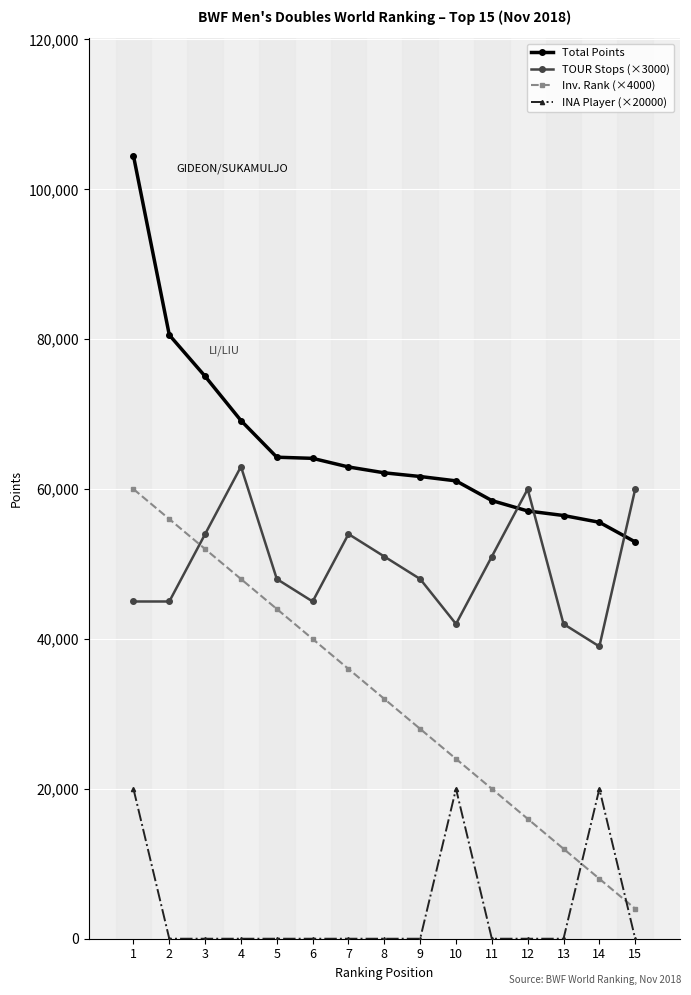

What is the highest value of the INA Player (×20000) series?

20000.0